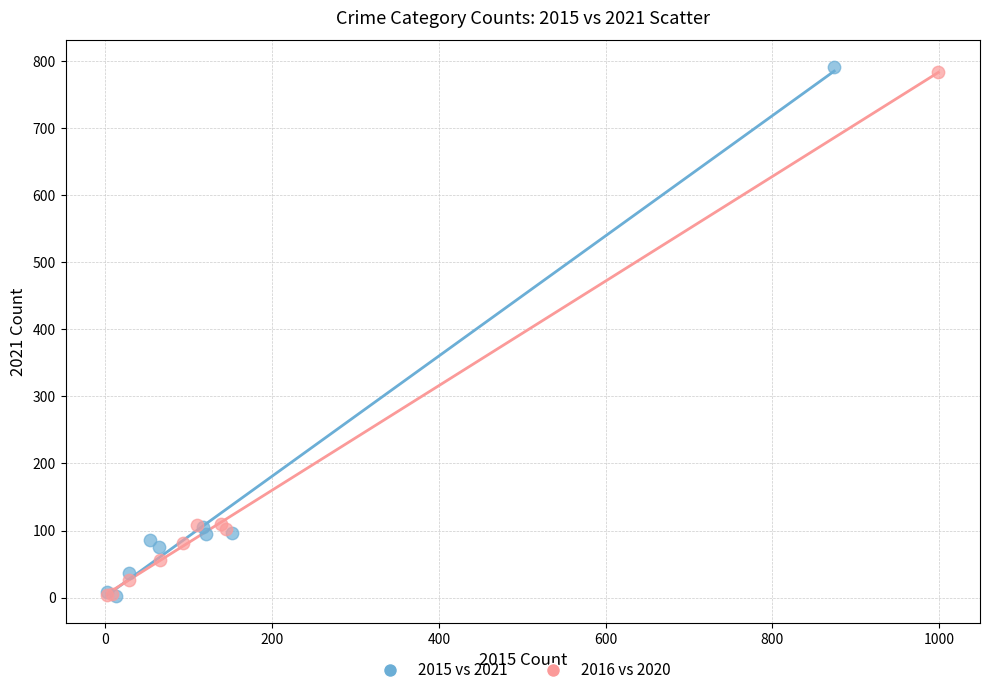

Which series has the largest Y range (max minus min)?

2015 vs 2021